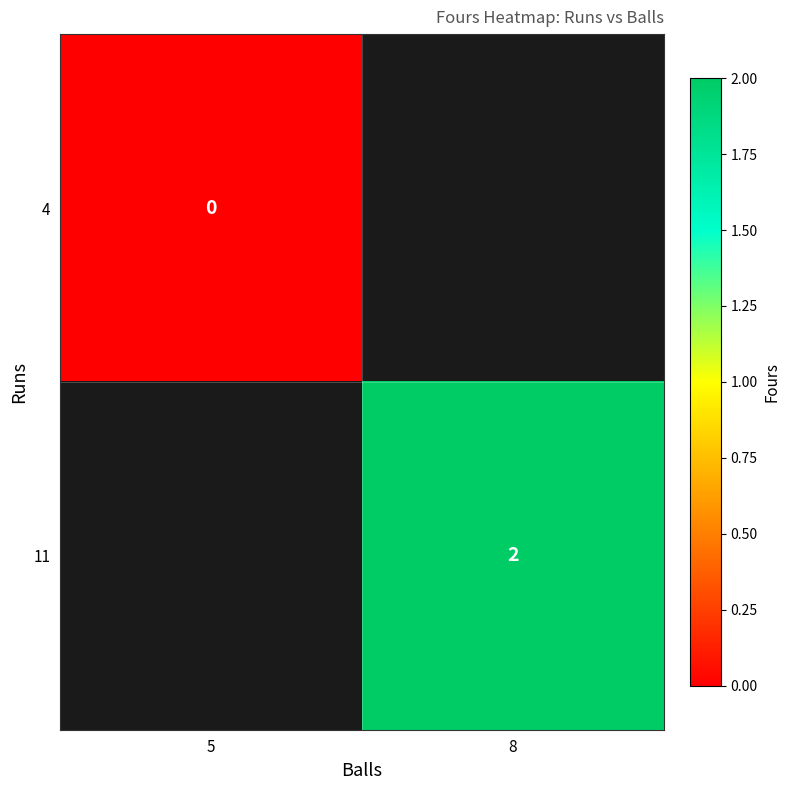

The value of 11 at 8 is 2. True or false?

True